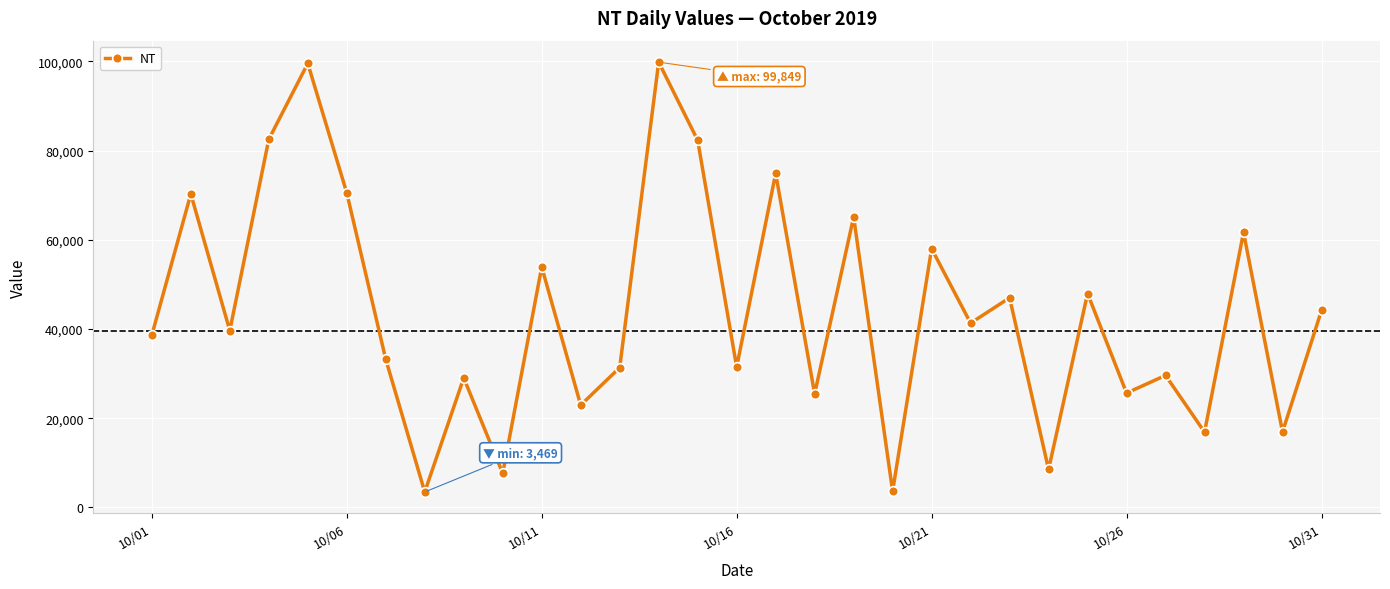

What is the difference between the second highest and minimum values?

96098